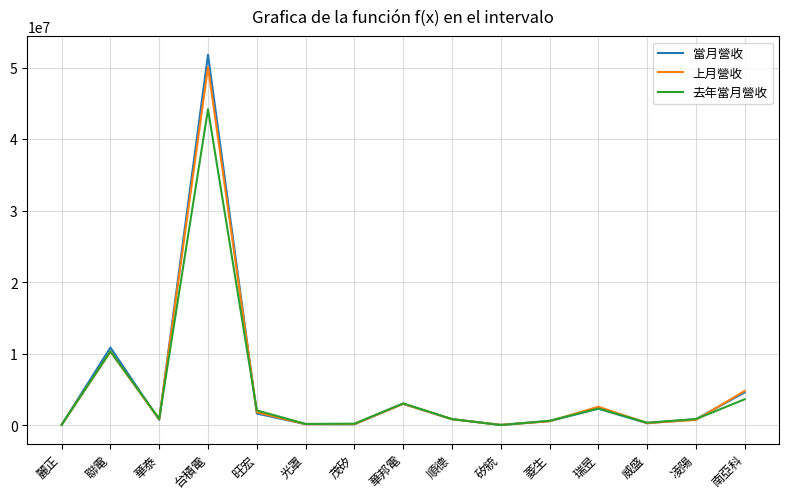

What is the difference between the highest and lowest values at 順德?

21339